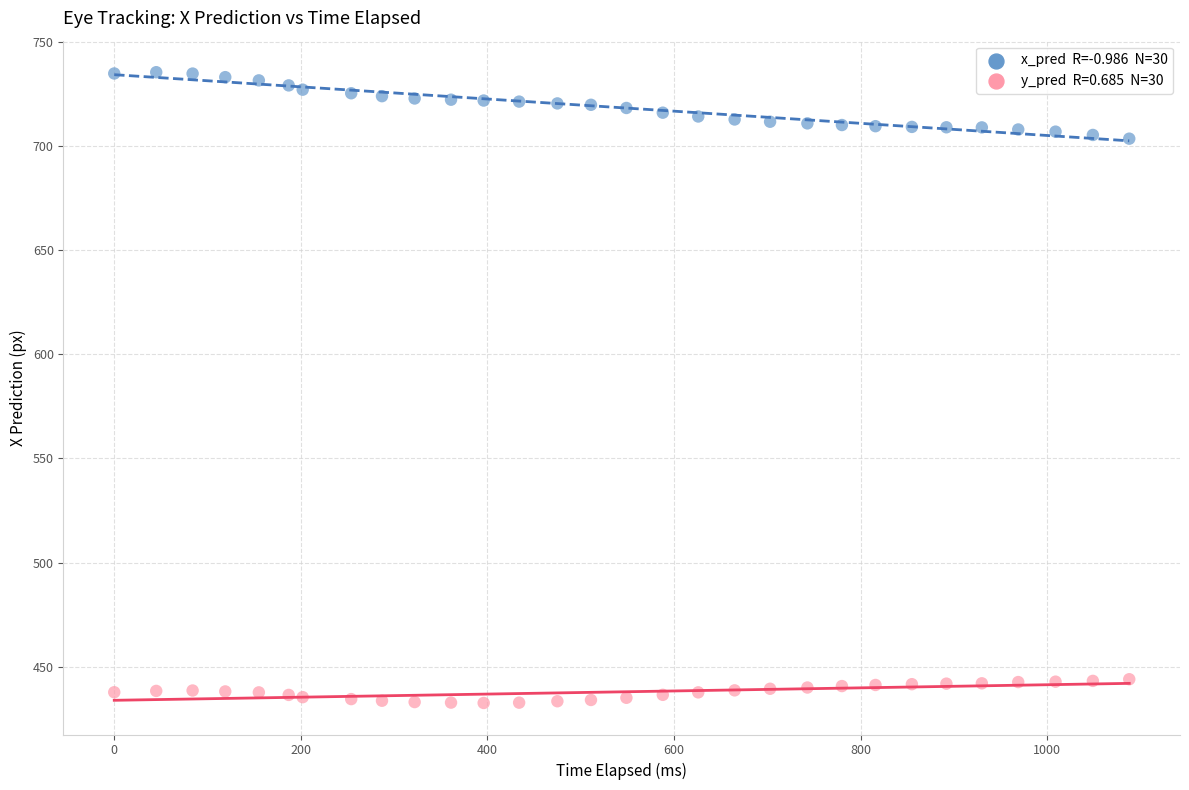

Across all data points, what is the range of Y values (max minus min)?

302.8